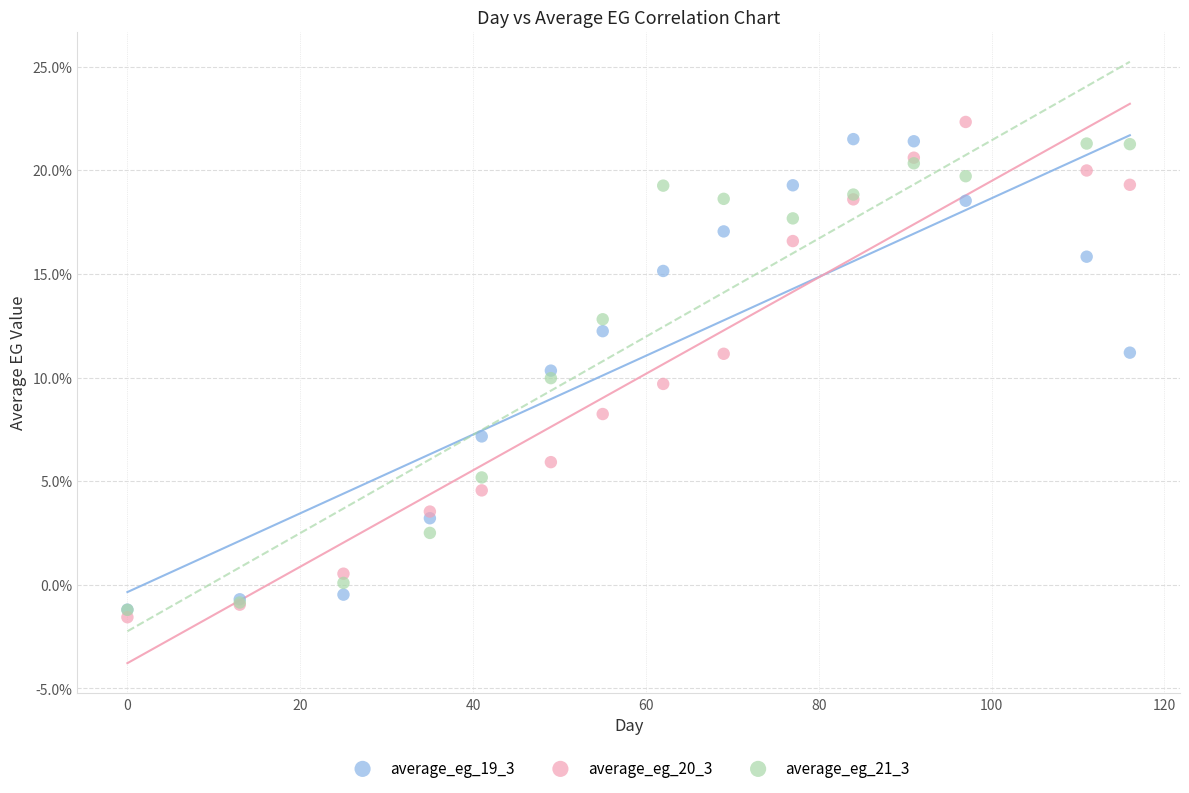

What are all the series names shown in the legend?

average_eg_19_3, average_eg_20_3, average_eg_21_3